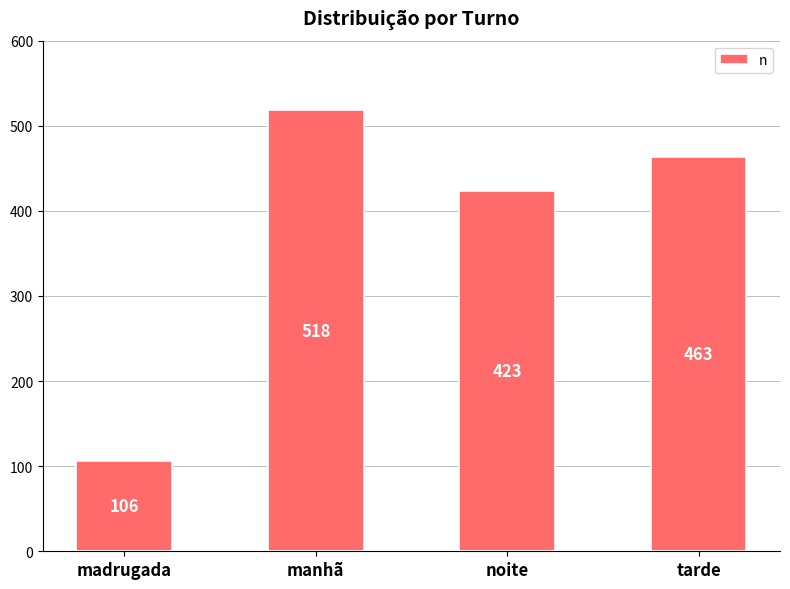

Does the chart contain any negative values?

No